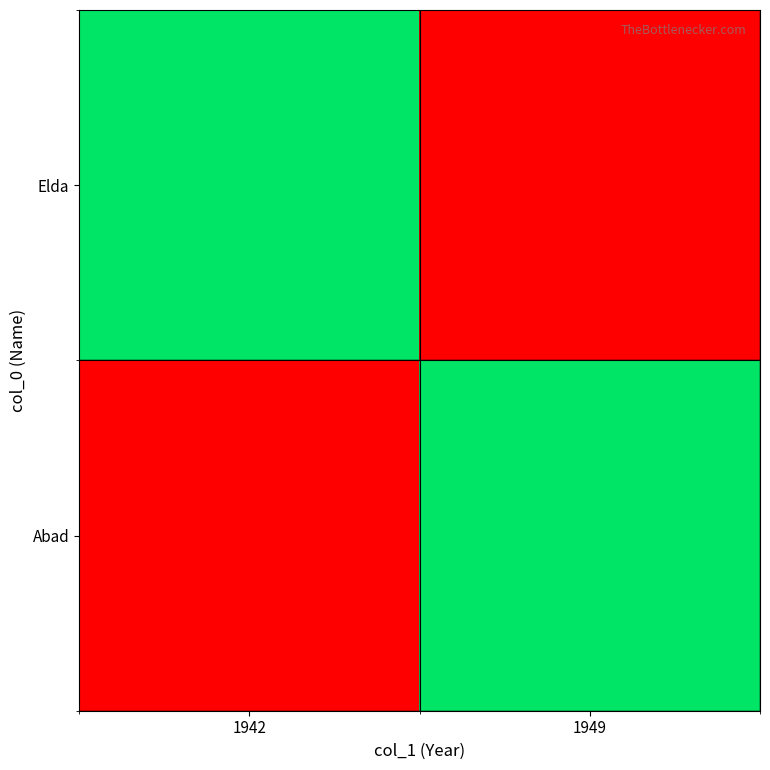

What is the spread (max minus min) of values at 1949?

1